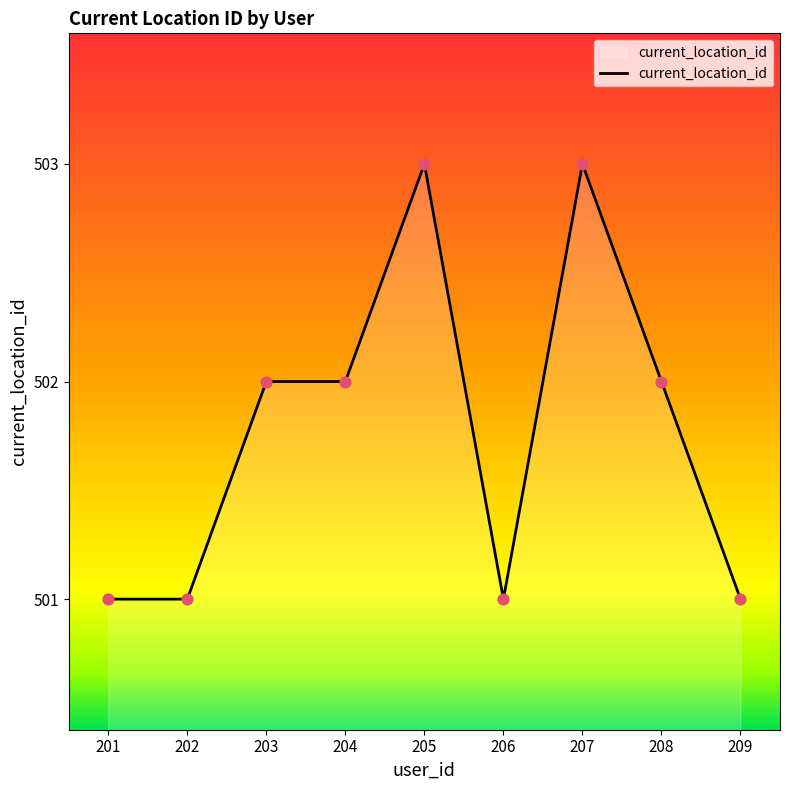

Approximately how many times larger is the value at 209 compared to 205?

1.0